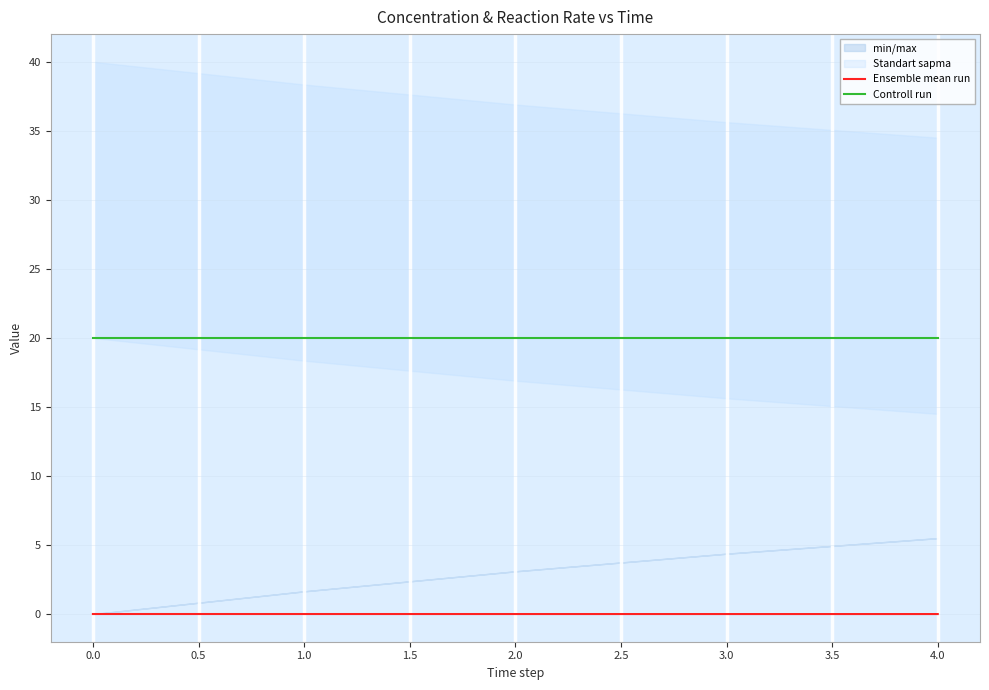

True or false: Controll run and Ensemble mean run intersect in this chart.

False